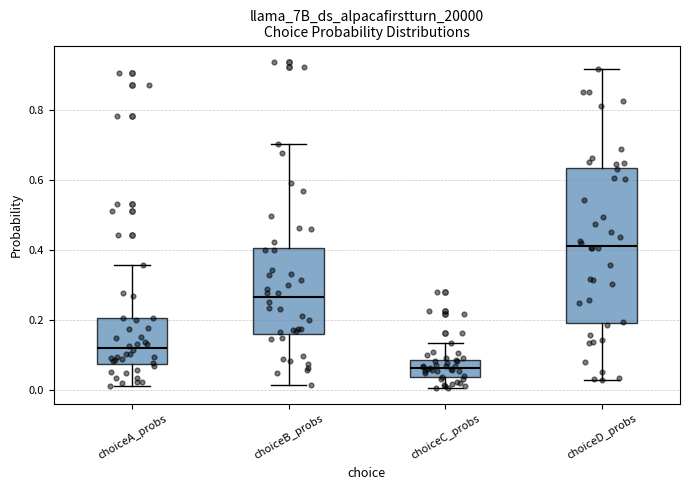

Where does the lower whisker of the box for choiceB_probs end on the y-axis? The values are not printed on the chart, so give them approximately, as read against the axis.

0.02